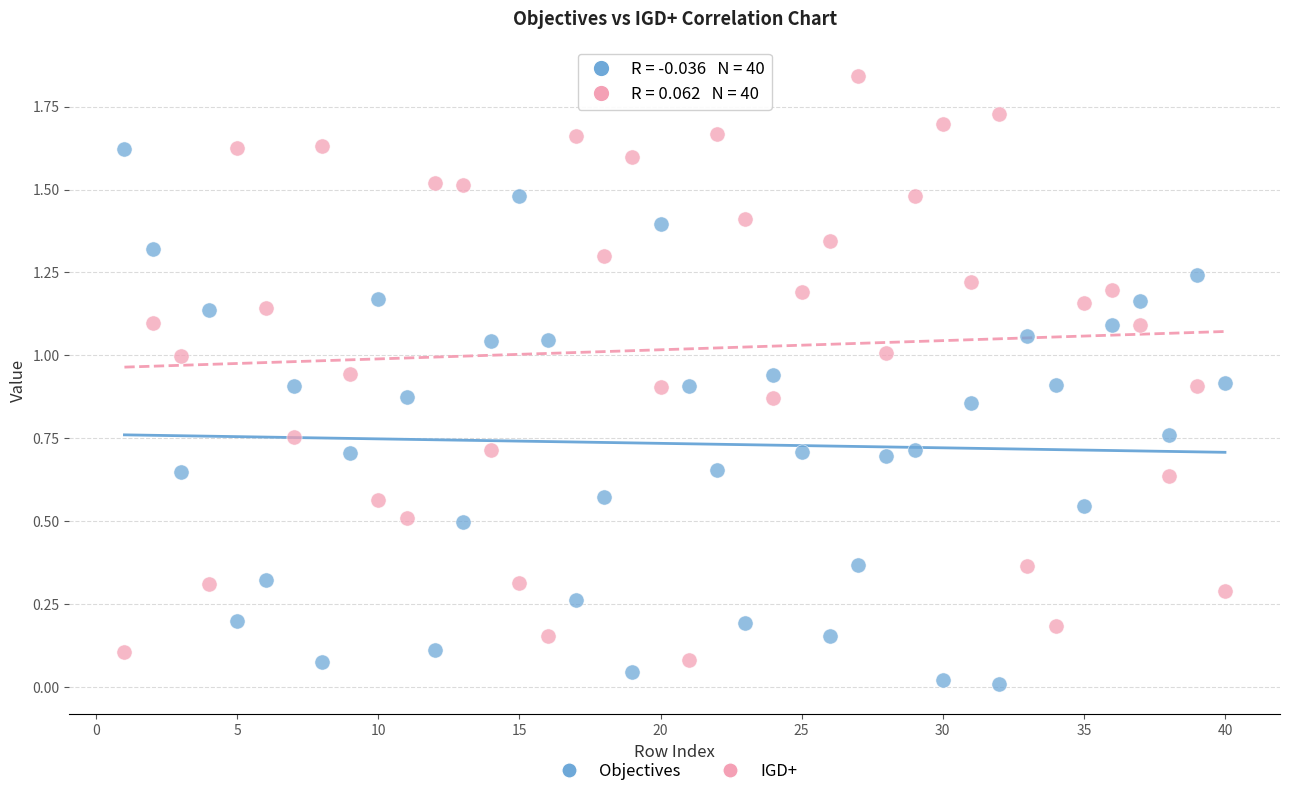

Across all data points, what is the range of X values (max minus min)?

39.0